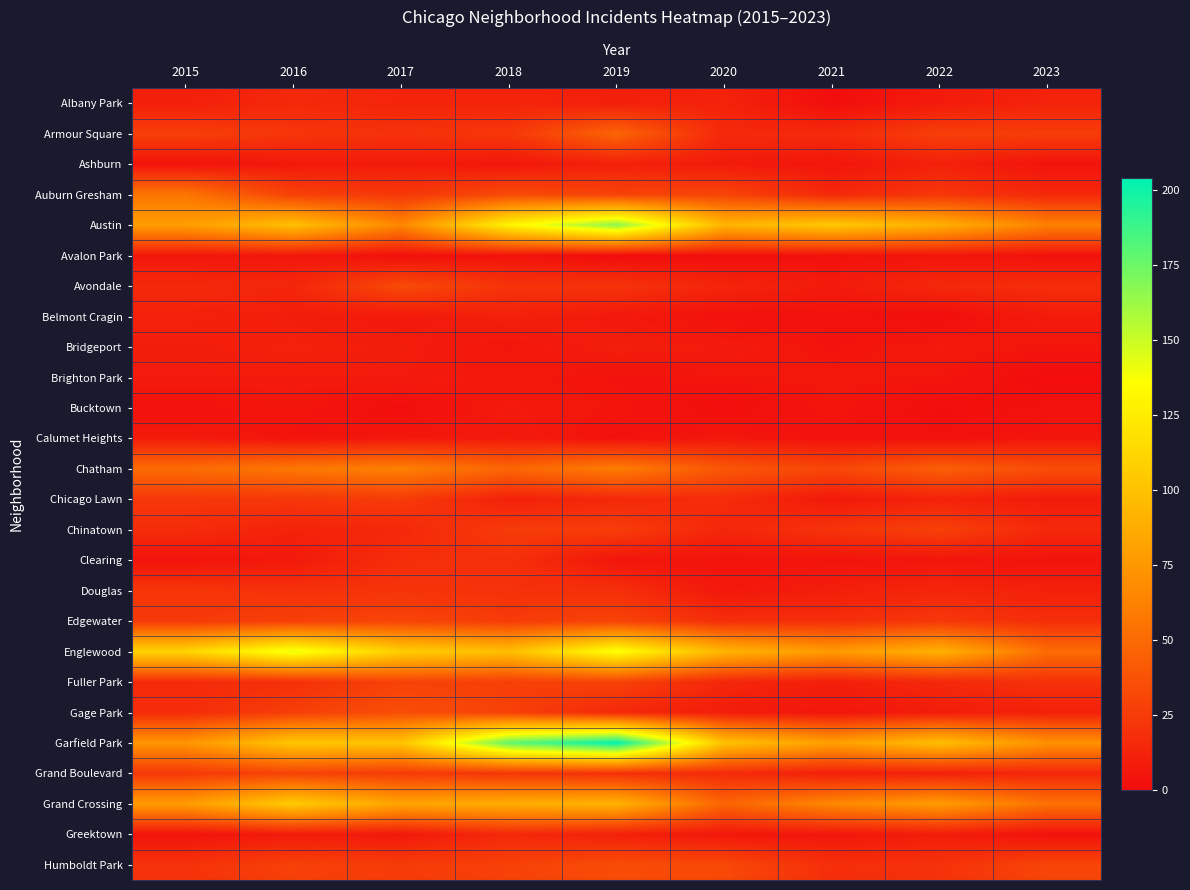

Which has a higher value, 2021 or 2022?

2022